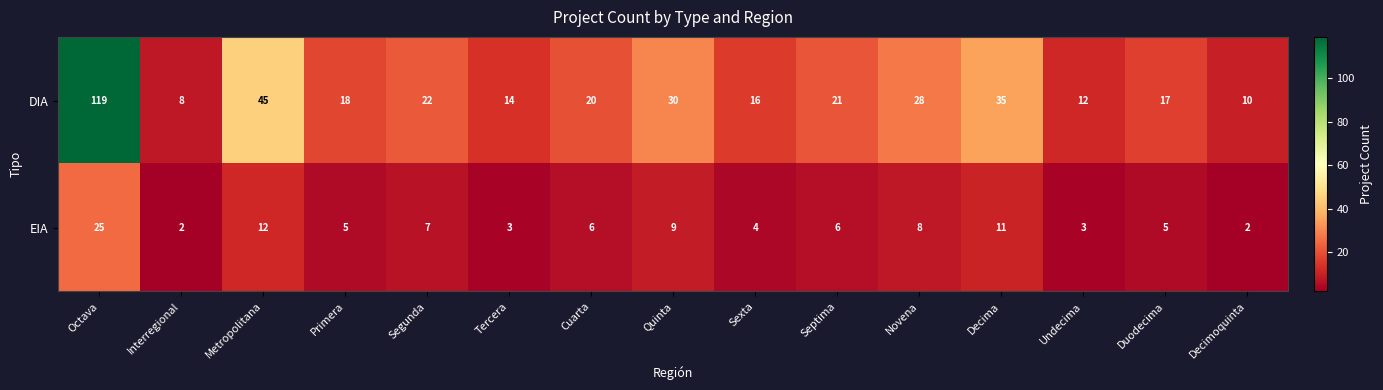

Which category has the highest value across all series?

Octava